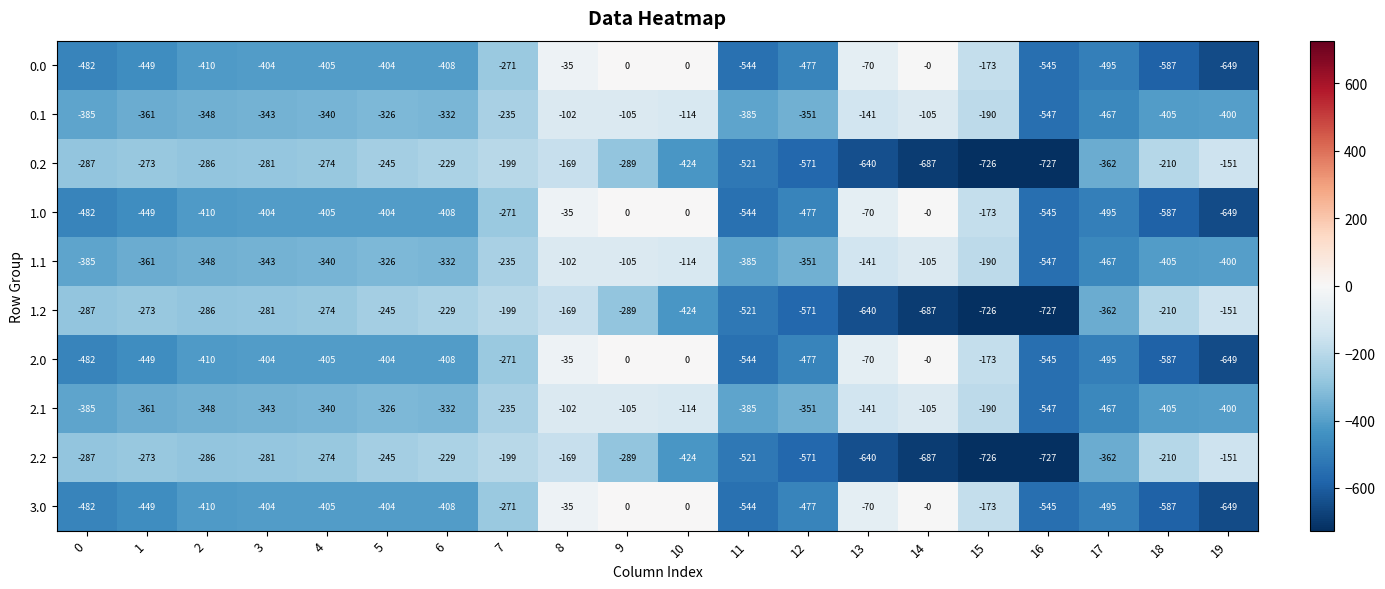

At which category does the chart reach its minimum across all series?

16